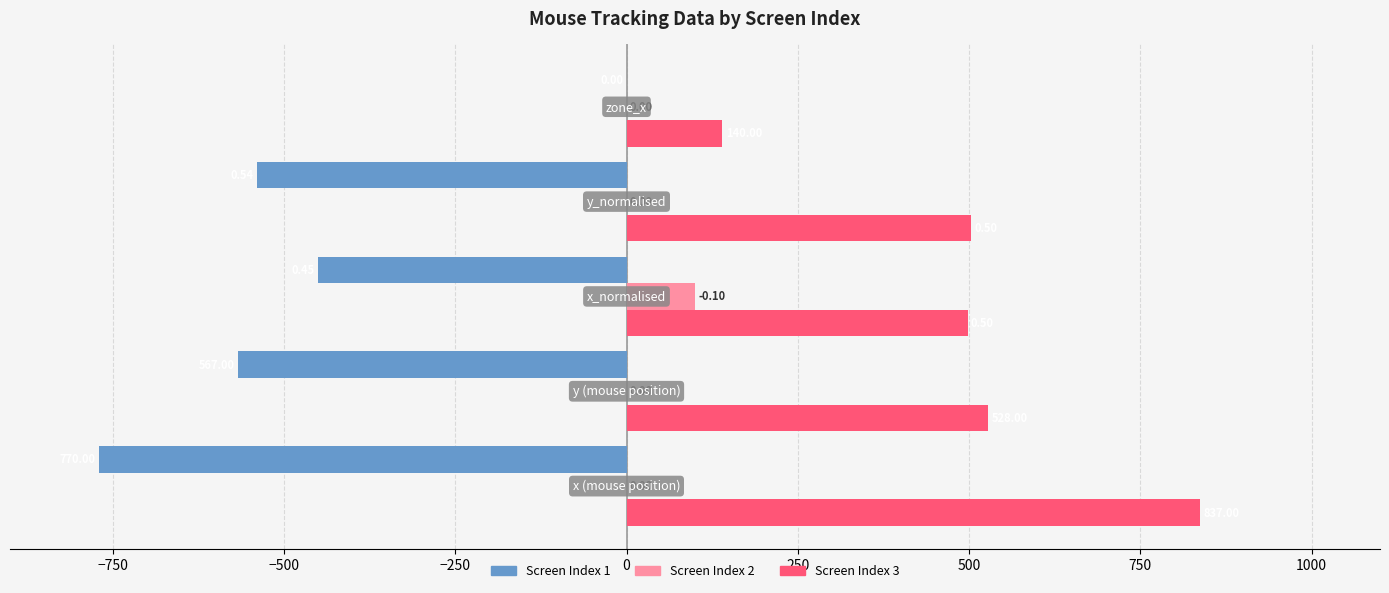

What is the greatest value displayed?

837.0